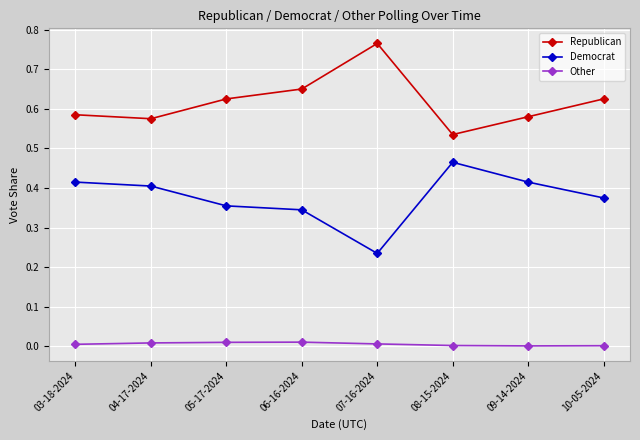

Is it true that Democrat equals 0.4 at 09-14-2024?

True